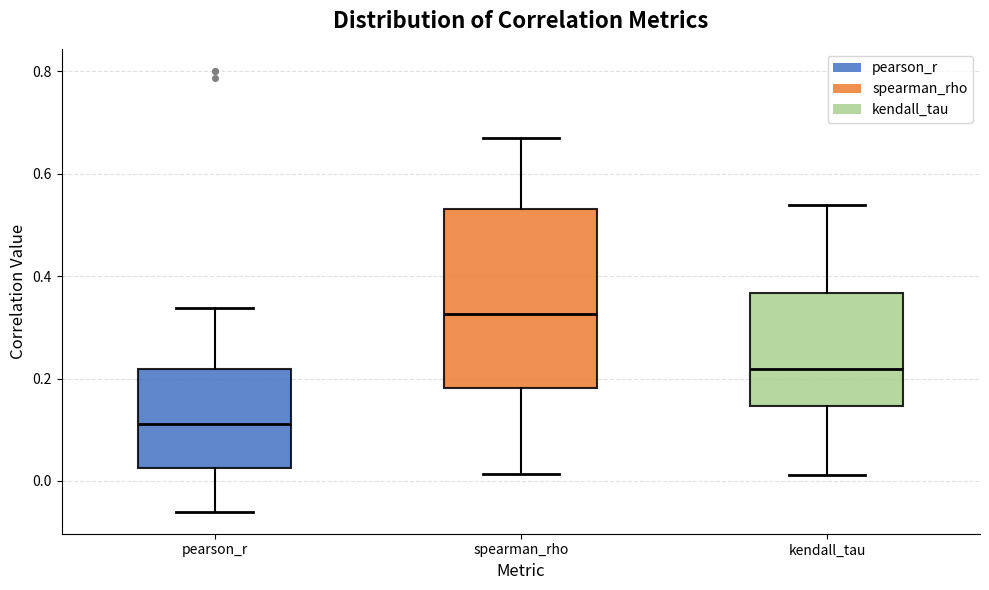

Where is the lower edge of the box for pearson_r on the y-axis? The values are not printed on the chart, so give them approximately, as read against the axis.

0.02